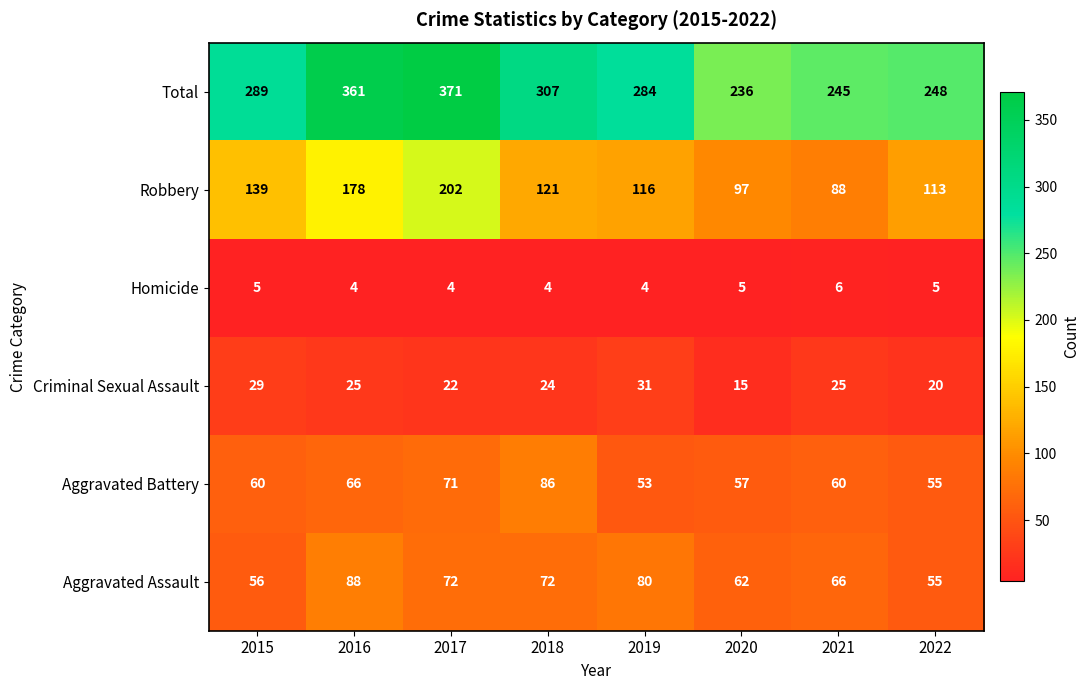

At which category is the sum across all series the highest?

2017